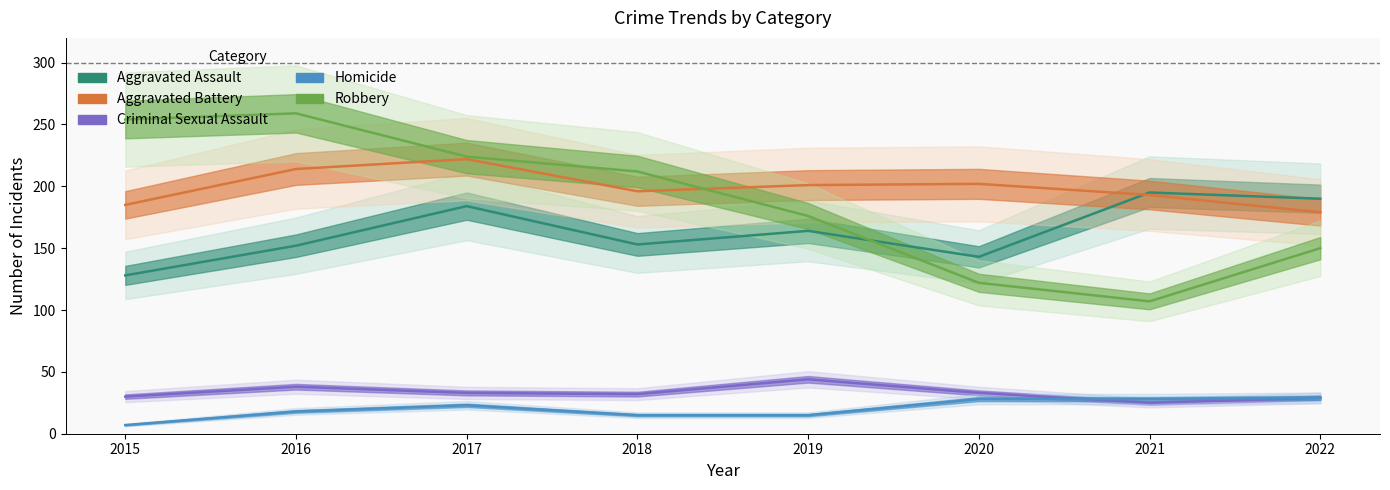

Reading right to left, what are all the values shown in this chart?

Aggravated Assault: 2022=190	2021=195	2020=143	2019=164	2018=153	2017=184	2016=152	2015=128
Aggravated Battery: 2022=179	2021=193	2020=202	2019=201	2018=196	2017=222	2016=214	2015=185
Criminal Sexual Assault: 2022=29	2021=25	2020=33	2019=44	2018=32	2017=33	2016=38	2015=30
Homicide: 2022=29	2021=28	2020=28	2019=15	2018=15	2017=23	2016=18	2015=7
Robbery: 2022=150	2021=107	2020=122	2019=176	2018=212	2017=224	2016=259	2015=254